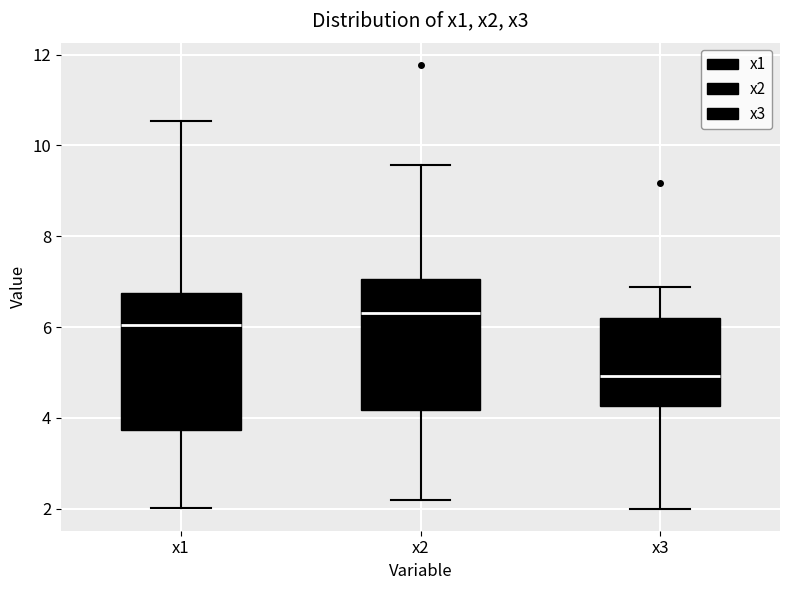

Reading left to right, transcribe this box plot: for each box, give where its median line is, the range the box spans, and where its two whiskers end, as read against the y-axis. The values are not printed on the chart, so give them approximately, as read against the axis.

x1: median 6.0, box 3.8 to 6.8, whiskers 2.0 to 10.6
x2: median 6.4, box 4.2 to 7.0, whiskers 2.2 to 9.6
x3: median 5.0, box 4.2 to 6.2, whiskers 2.0 to 6.8